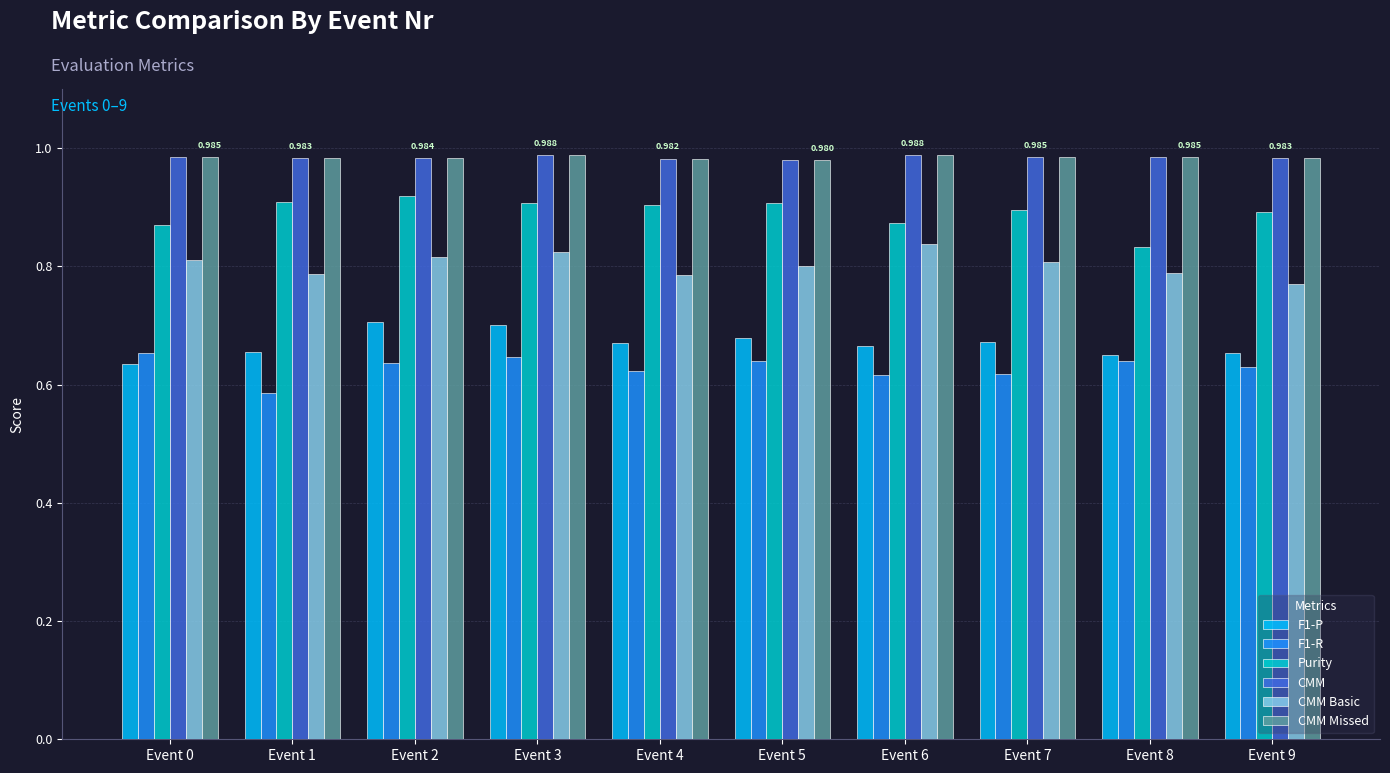

Count the Purity values in the range 0 to 1.

10